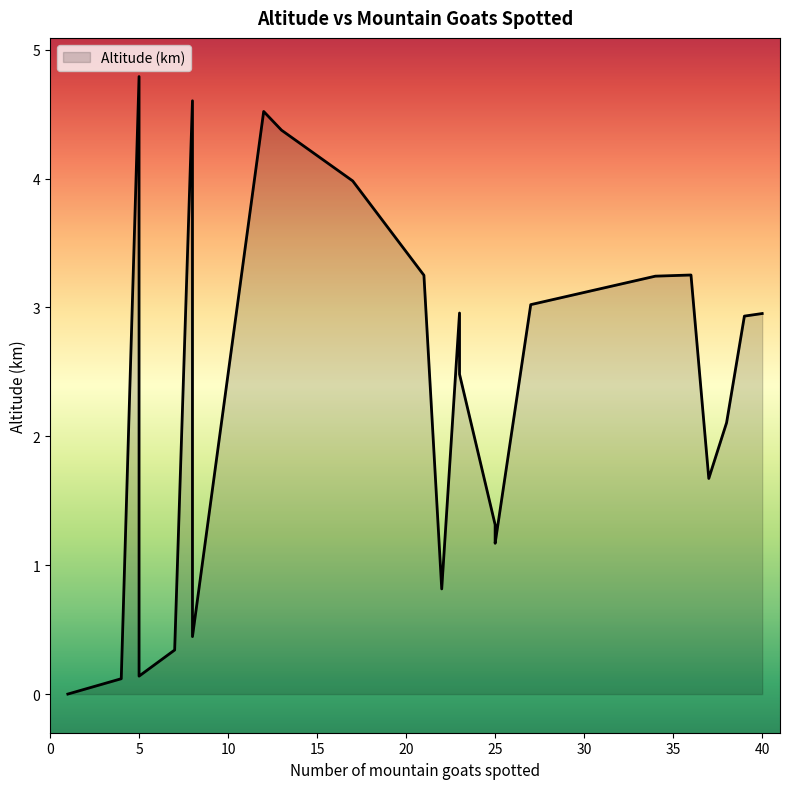

Rank the categories by value from lowest to highest.

1, 4, 5, 7, 8, 22, 25, 25, 37, 38, 23, 39, 40, 23, 27, 34, 21, 36, 17, 13, 12, 8, 5